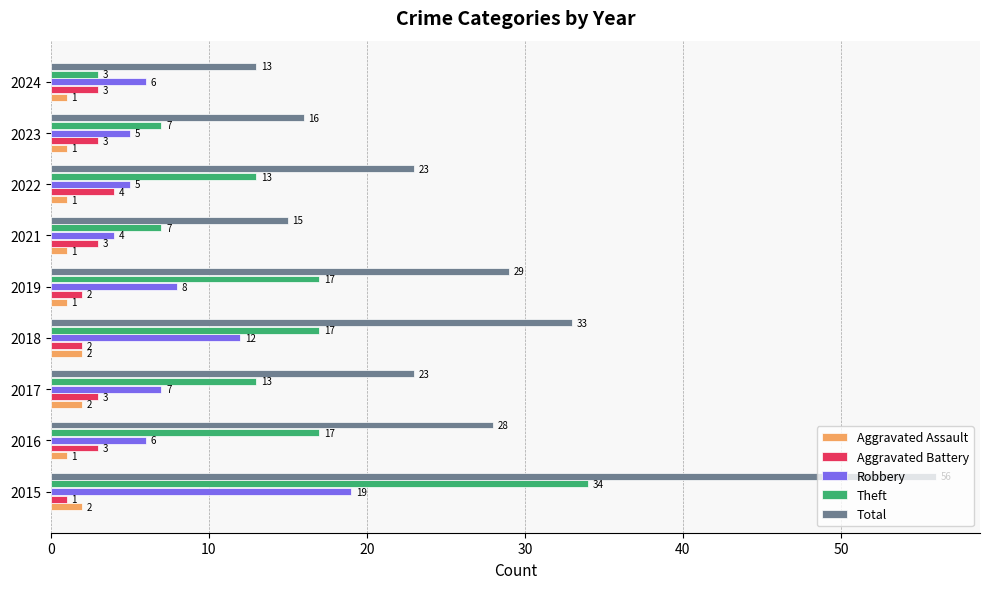

What is the average value of the Theft series?

14